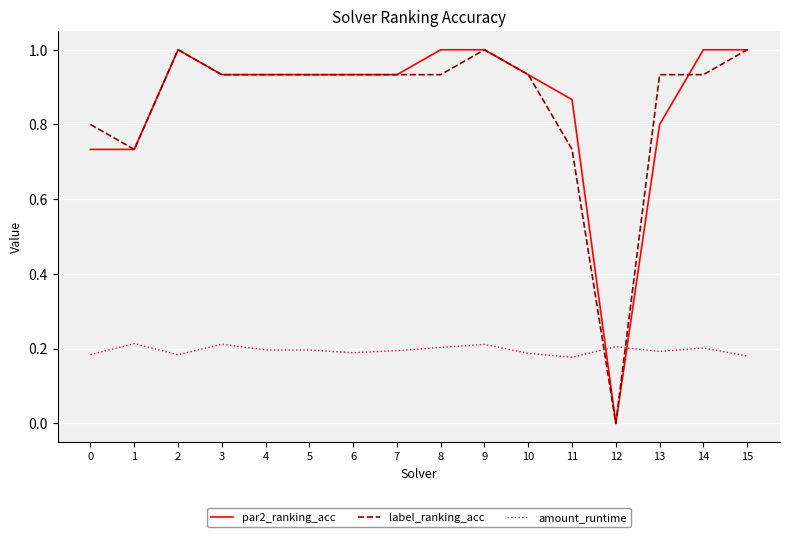

What is the approximate value of par2_ranking_acc at 14?

1.0